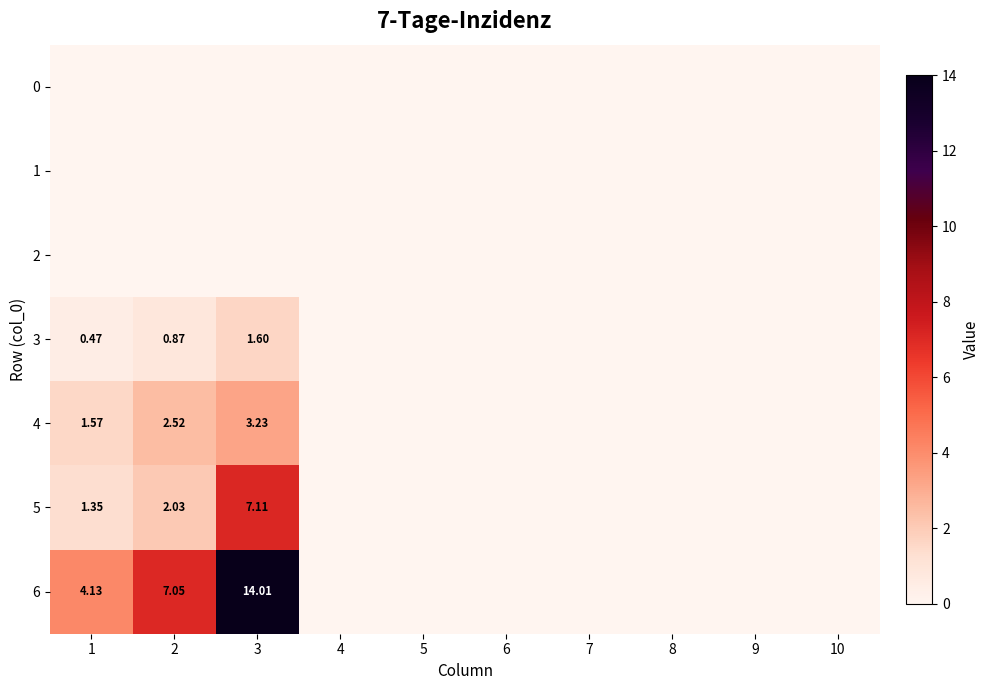

Rank the series at 10 from highest to lowest value.

0, 1, 2, 3, 4, 5, 6